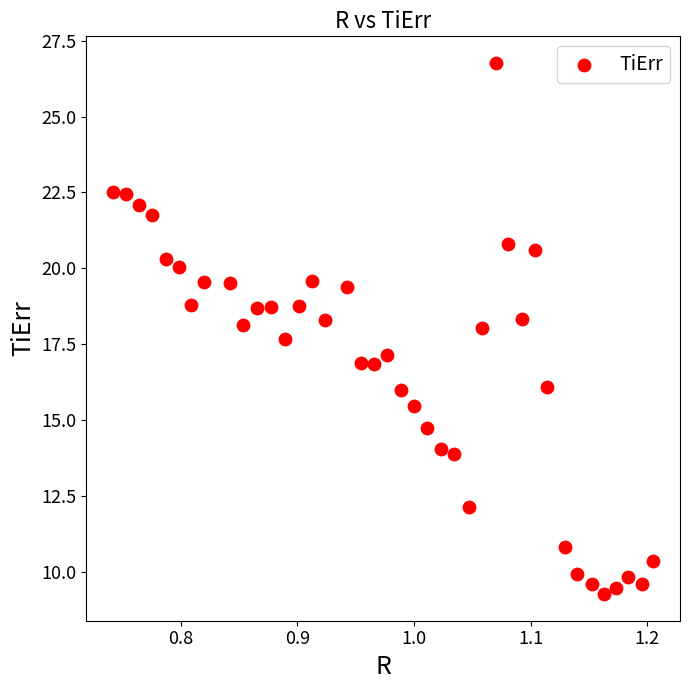

What is the range of Y values (max minus min)?

17.5